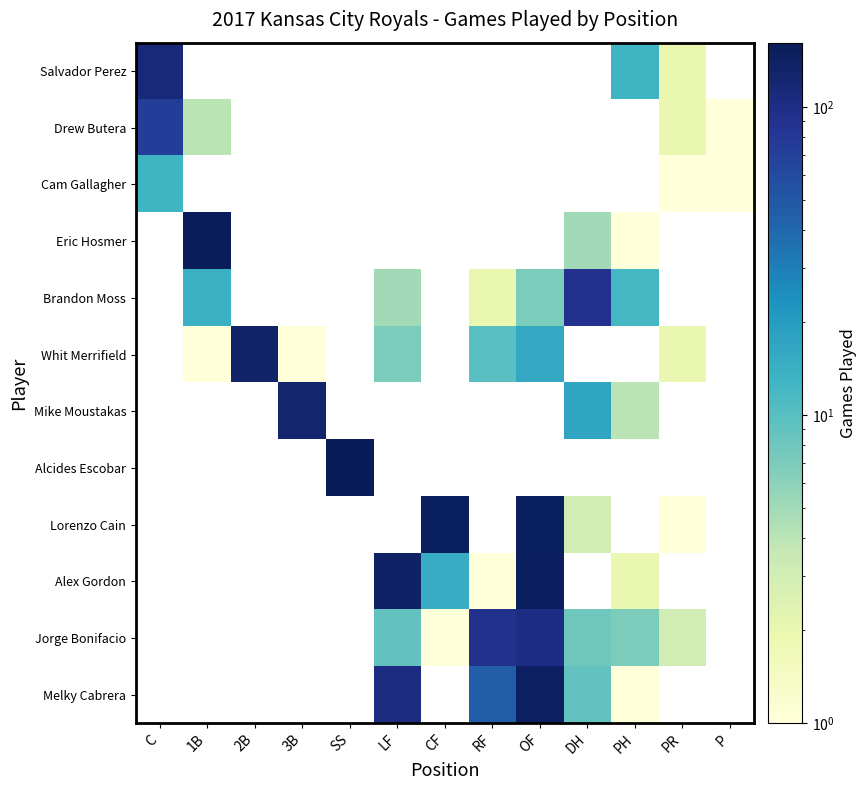

At which category is the sum across all series the highest?

OF